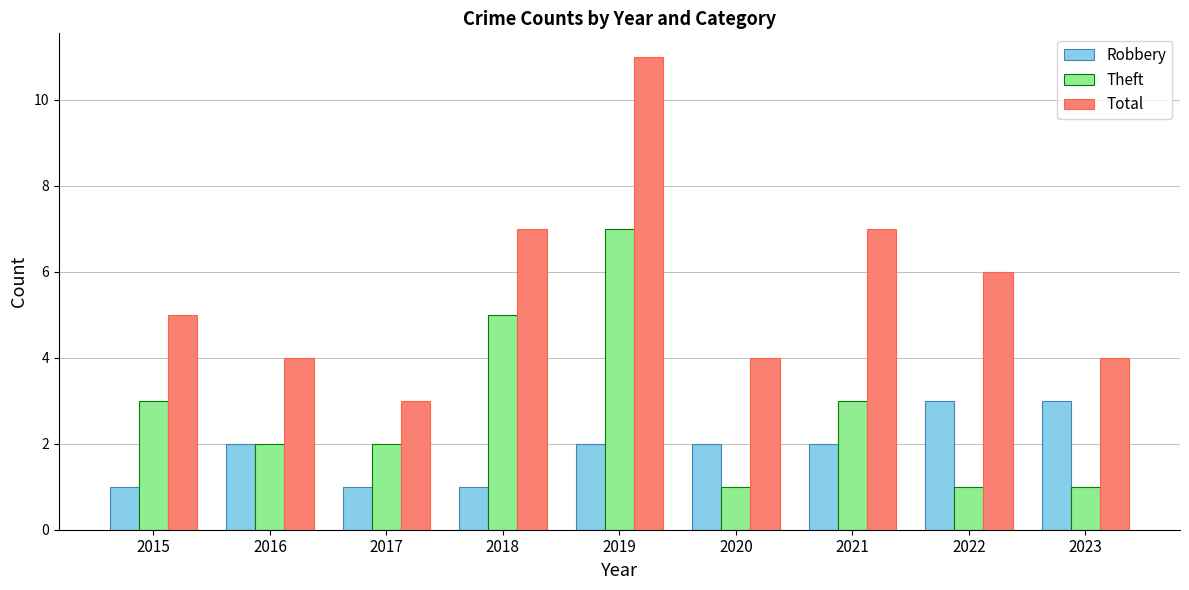

Is the value of Total at 2023 greater than the value of Robbery at 2018?

Yes